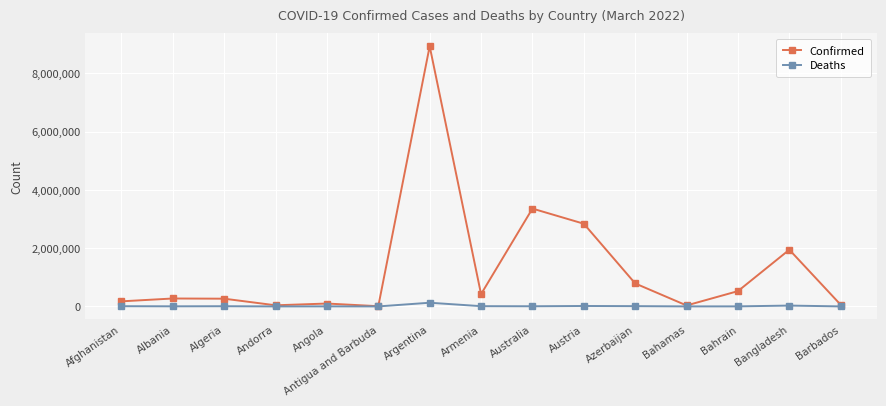

Which series has the widest spread of values?

Confirmed